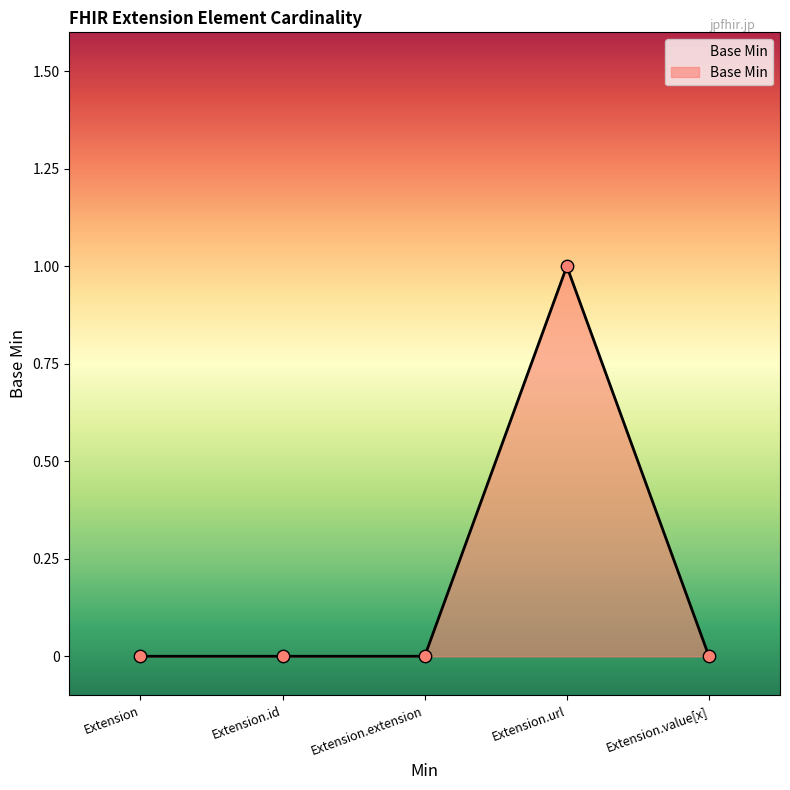

Which has a higher value, Extension.extension or Extension.url?

Extension.url